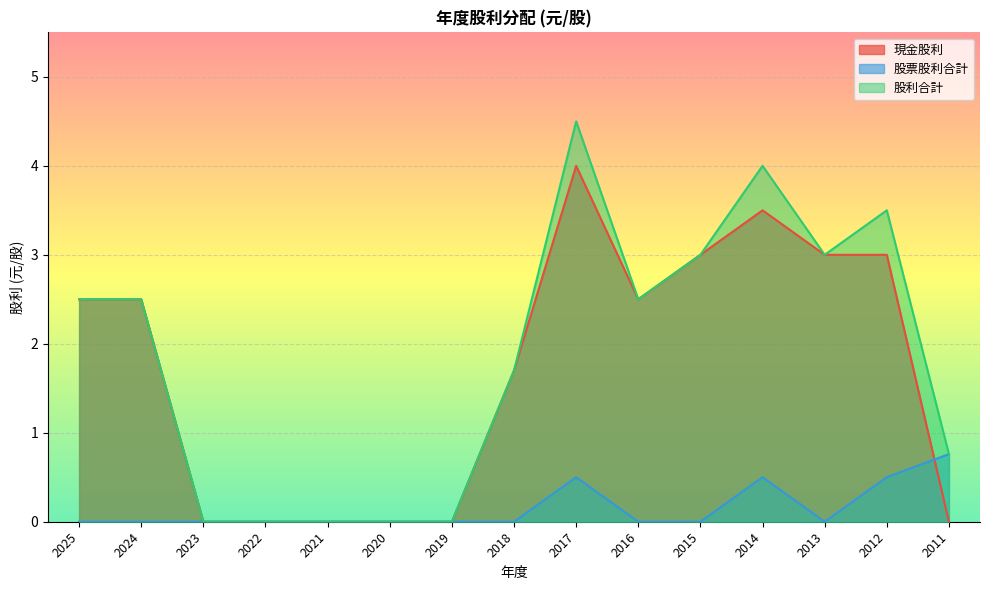

What are all the series names shown in the legend?

現金股利, 股票股利合計, 股利合計